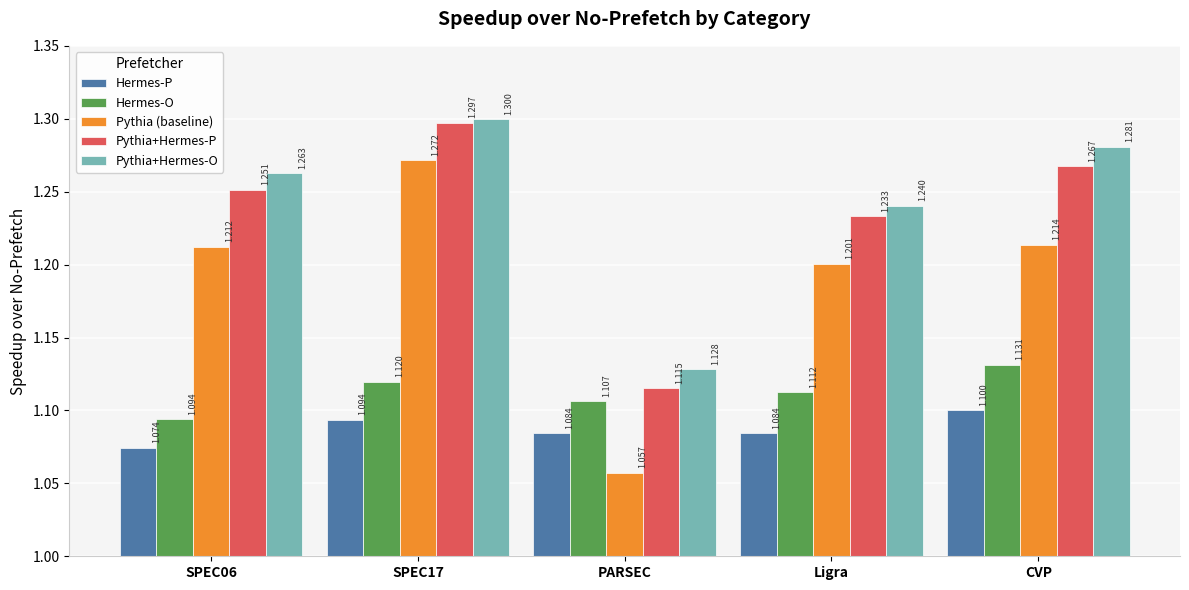

Which series has the largest range (max minus min)?

Pythia (baseline)